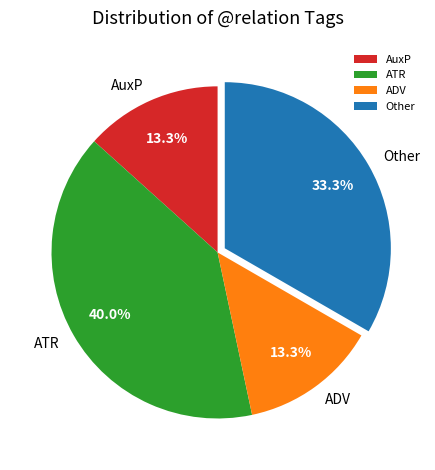

What percentage is NOT represented by Other?

66.7%